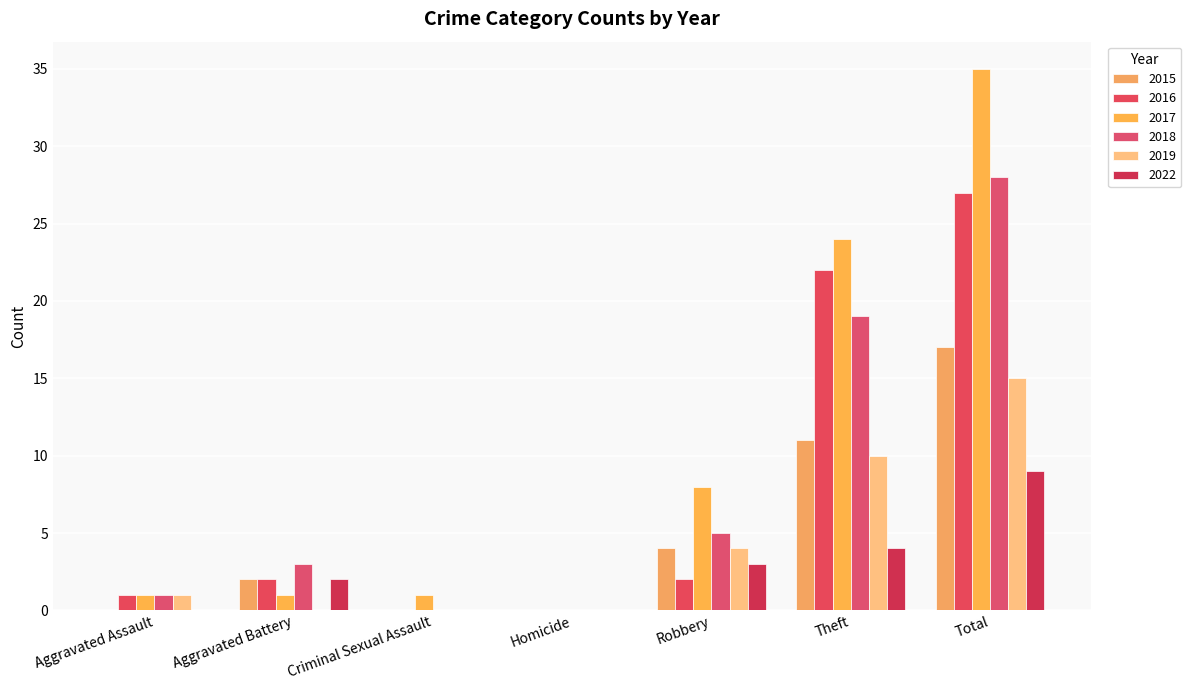

How many groups of bars are there?

7